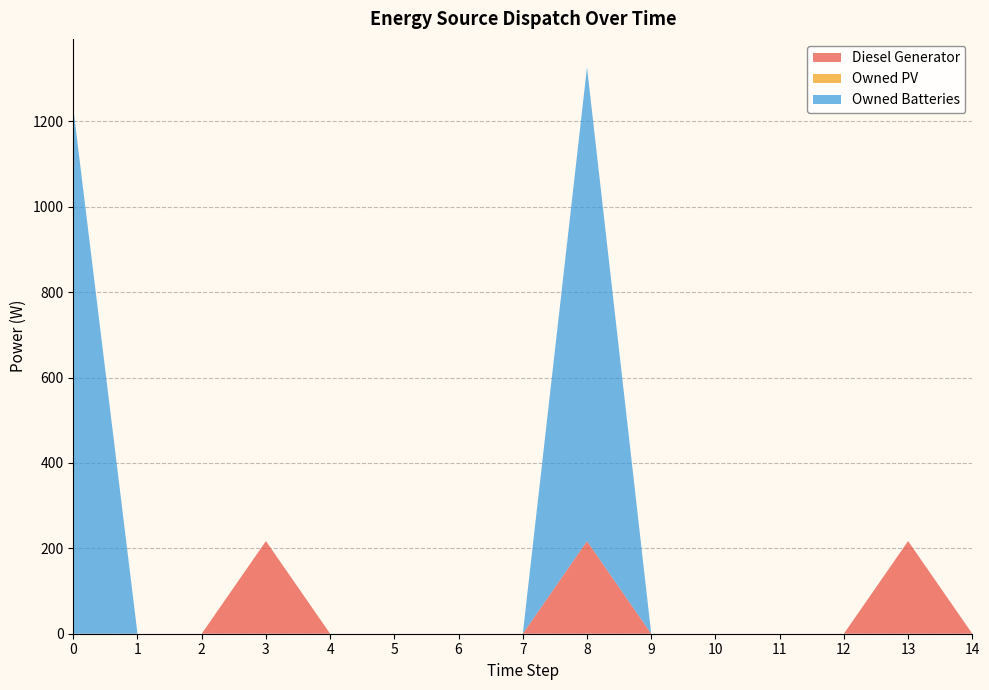

Reading left to right, transcribe all the data shown in this chart.

Diesel Generator: 0	0	0	217	0	0	0	0	217	0	0	0	0	217	0
Owned PV: 0	0	0	0	0	0	0	0	0	0	0	0	0	0	0
Owned Batteries: 1231	0	0	0	0	0	0	0	1110	0	0	0	0	0	0